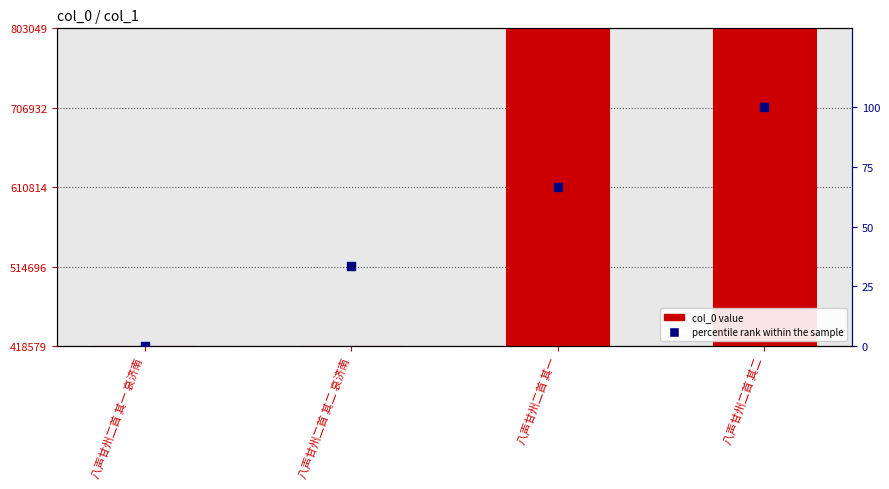

At which category is the sum across all series the highest?

八声甘州二首 其二